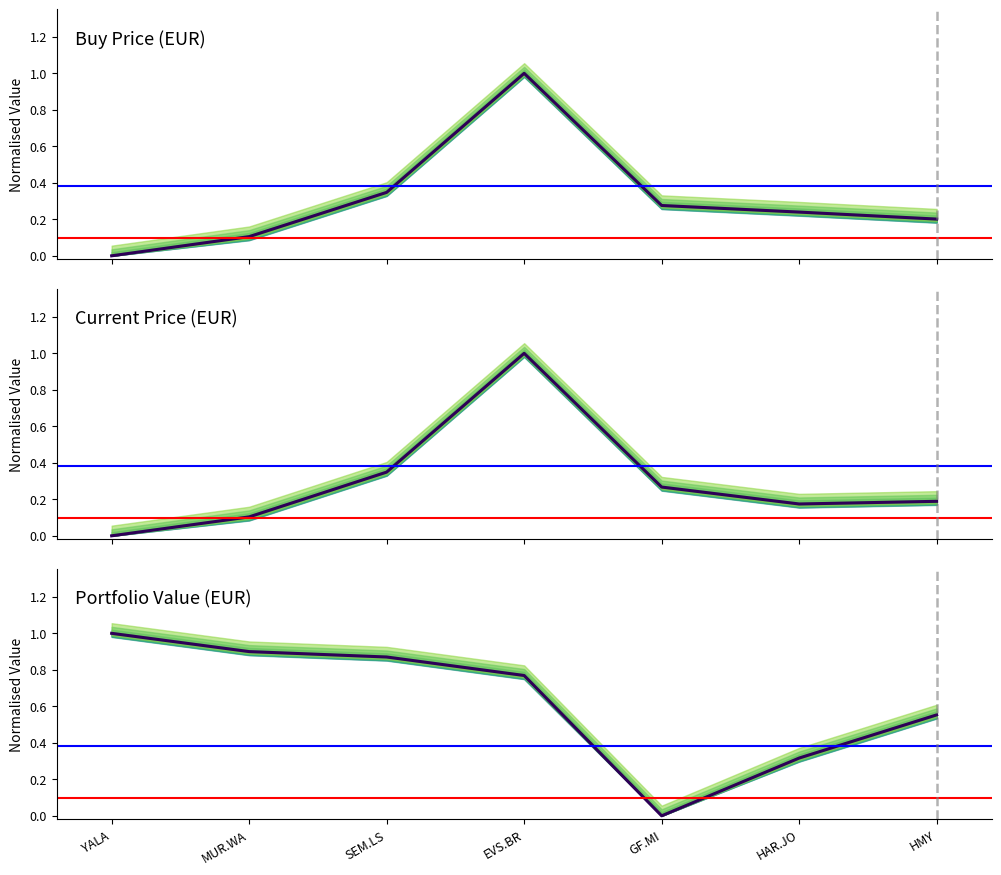

True or false: Buy Price (EUR) has more than 2 interior local peaks.

False